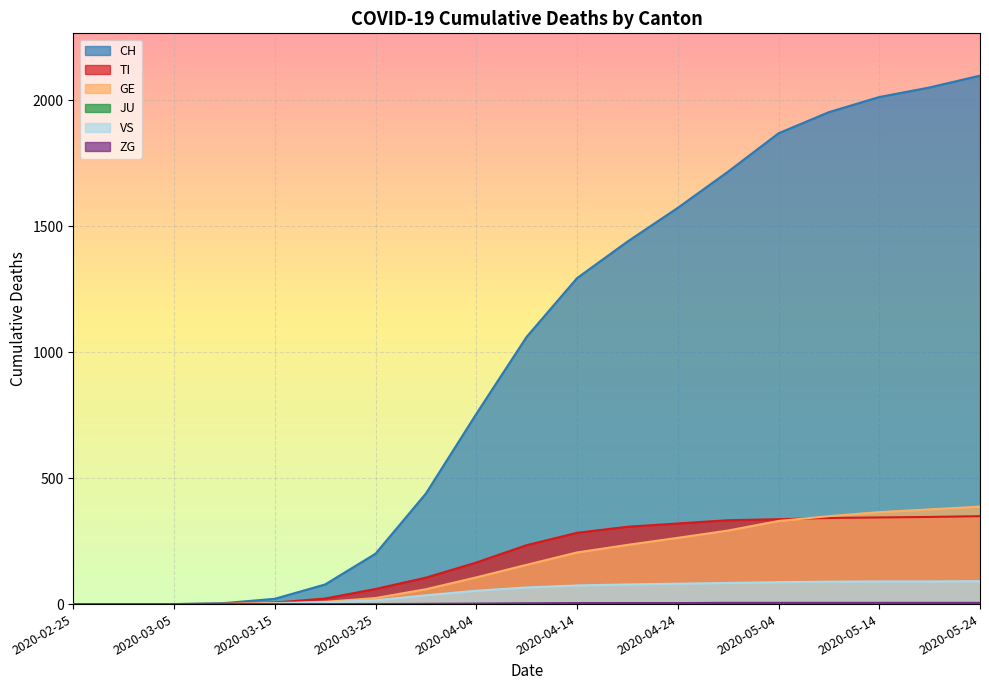

What is the spread (max minus min) of values at 2020-03-15?

21